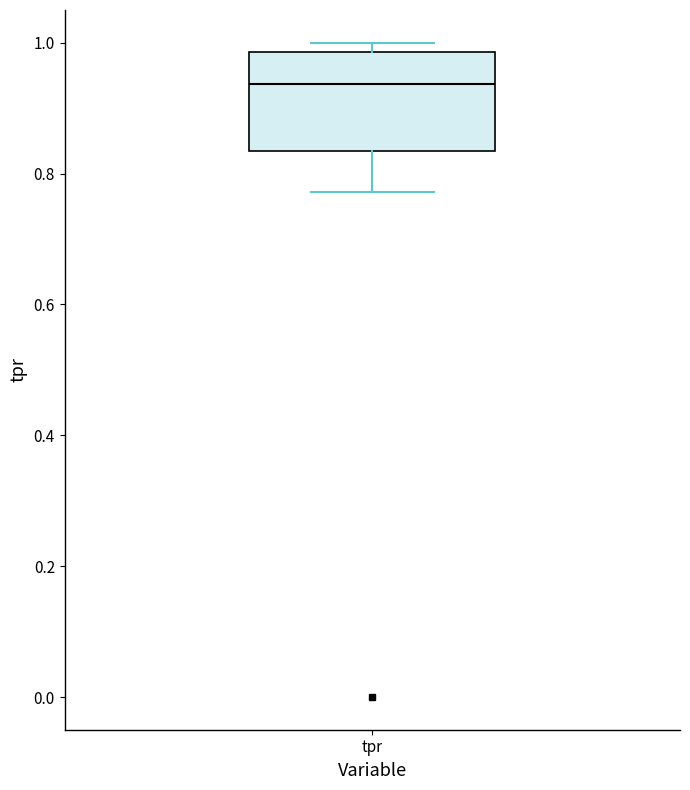

Read this box plot against the y-axis: the position of the median line, the range covered by the box, and the ends of both whiskers. The values are not printed on the chart, so give them approximately, as read against the axis.

median 0.94, box 0.84 to 0.98, whiskers 0.78 to 1.00